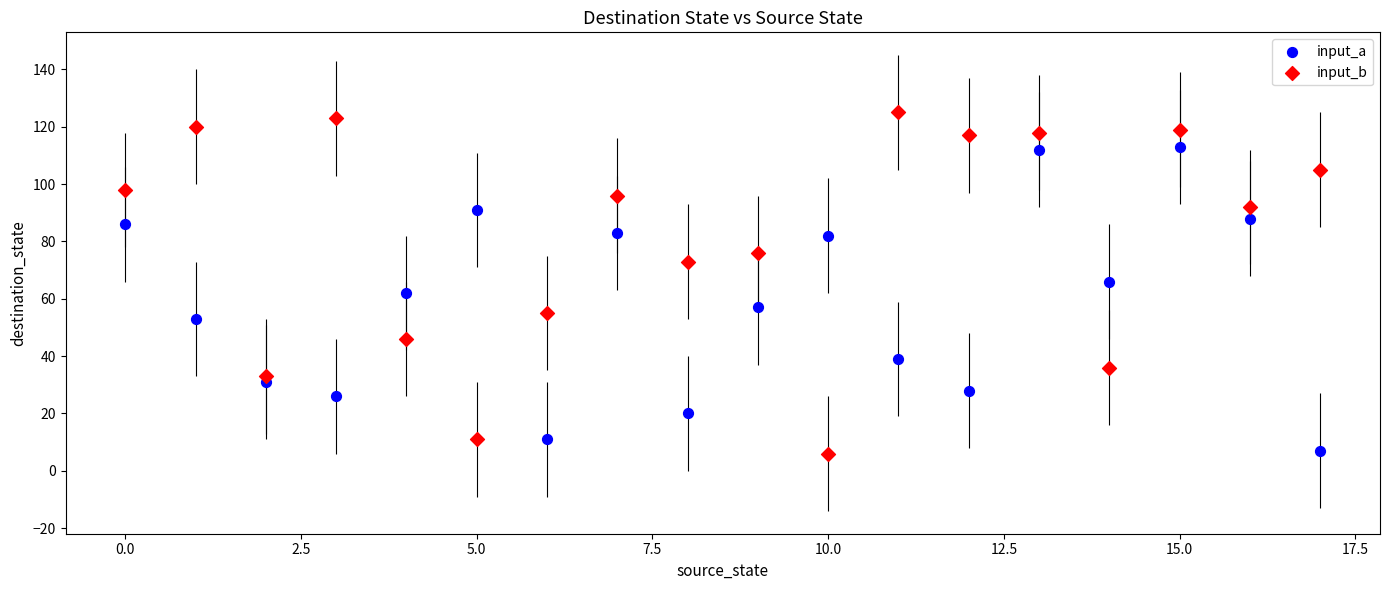

Which series reaches the maximum Y coordinate?

input_b